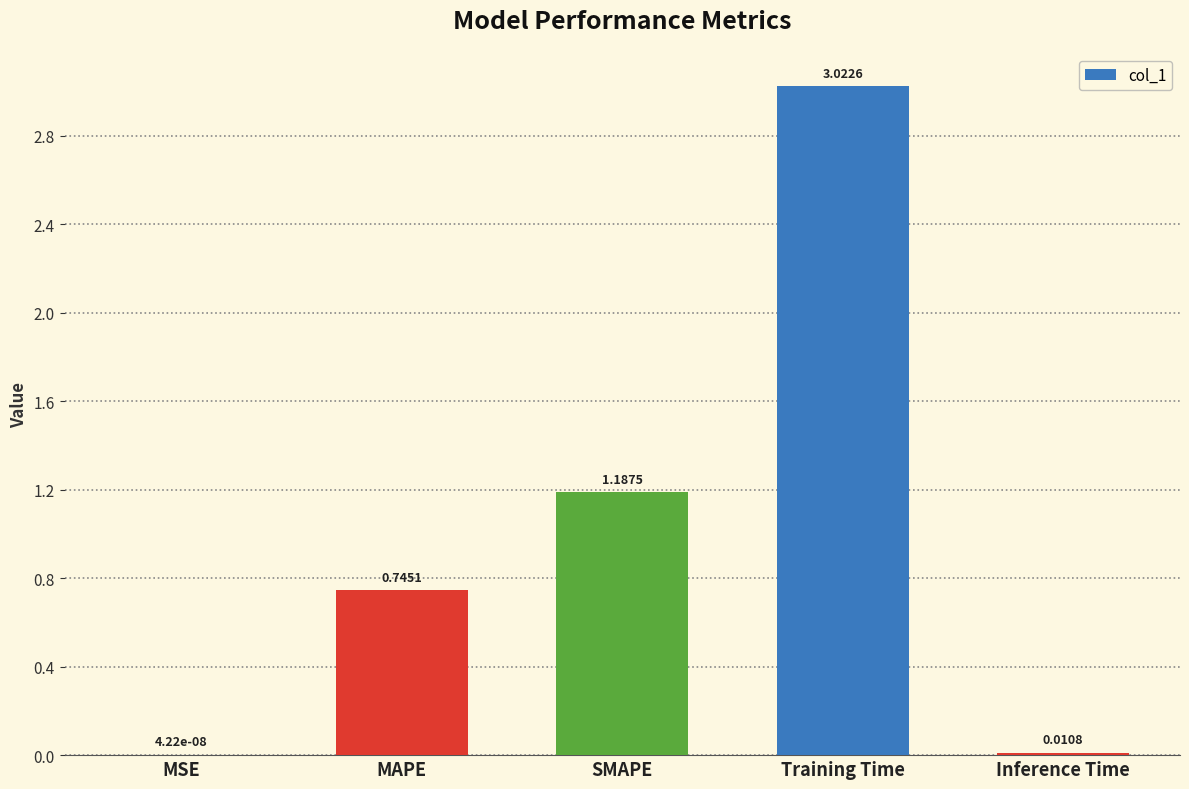

What is the sum of all values?

5.0